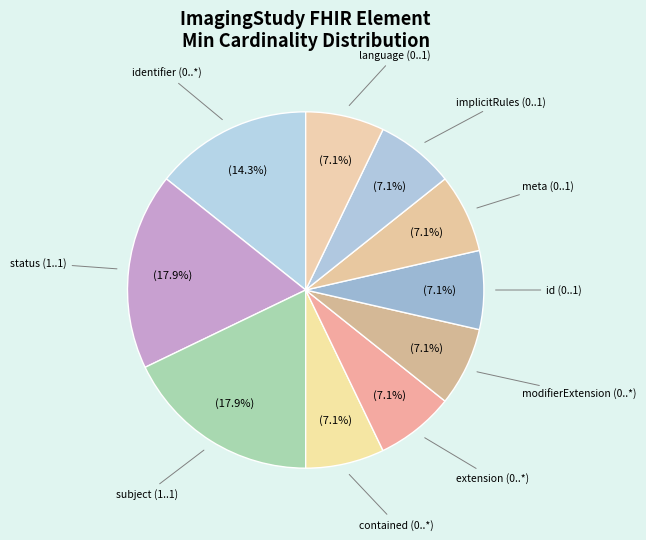

What percentage is NOT represented by identifier (0..*)?

85.7%